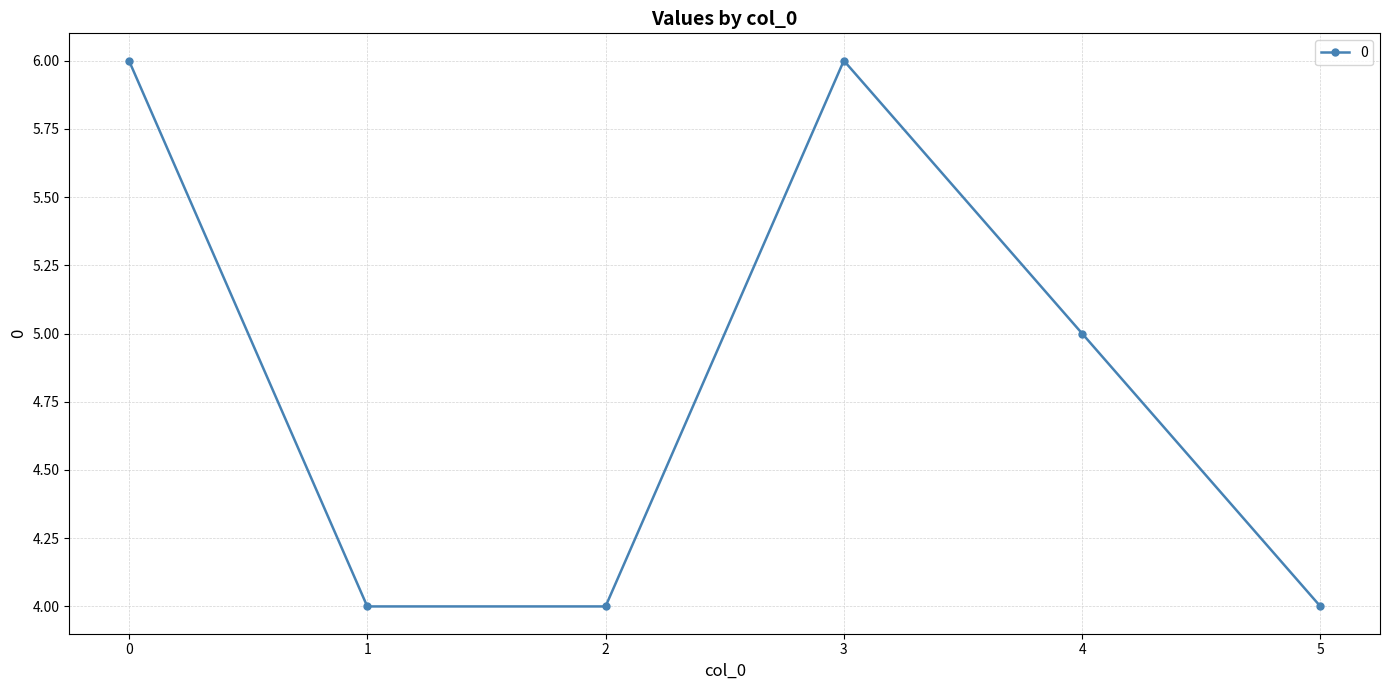

What is the sum of all values?

29